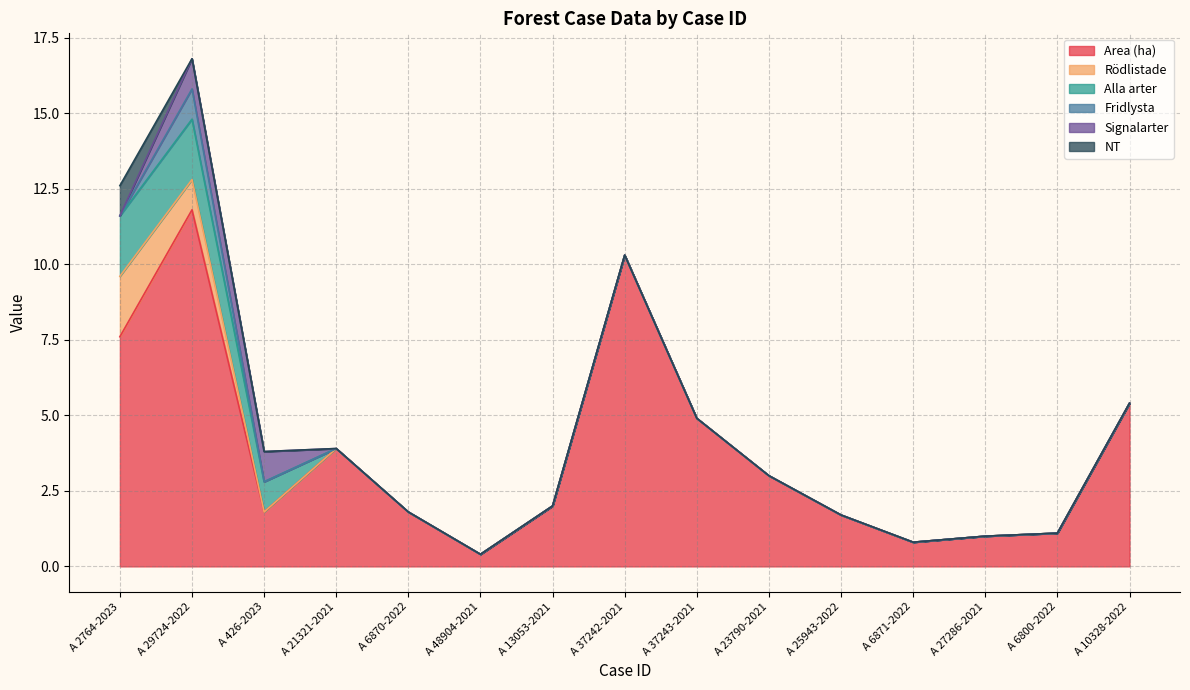

True or false: Fridlysta has more than 2 points higher than both neighbors.

False